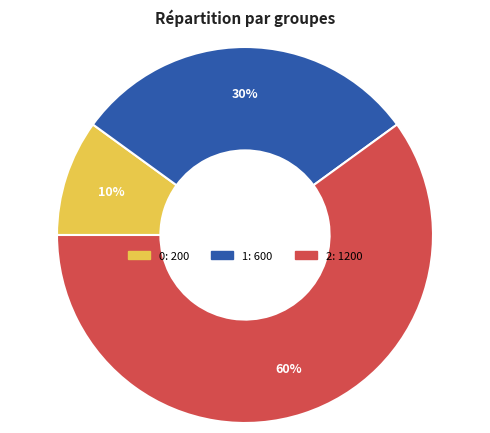

Is it true that 2 is 70% of the pie?

False